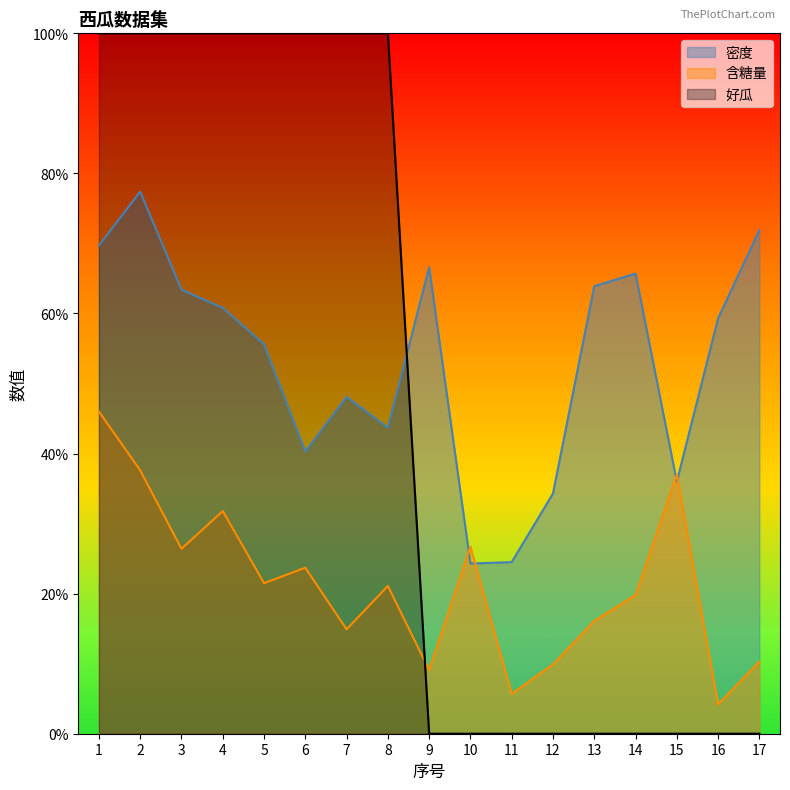

What is the sum of all 密度 values?

9.1